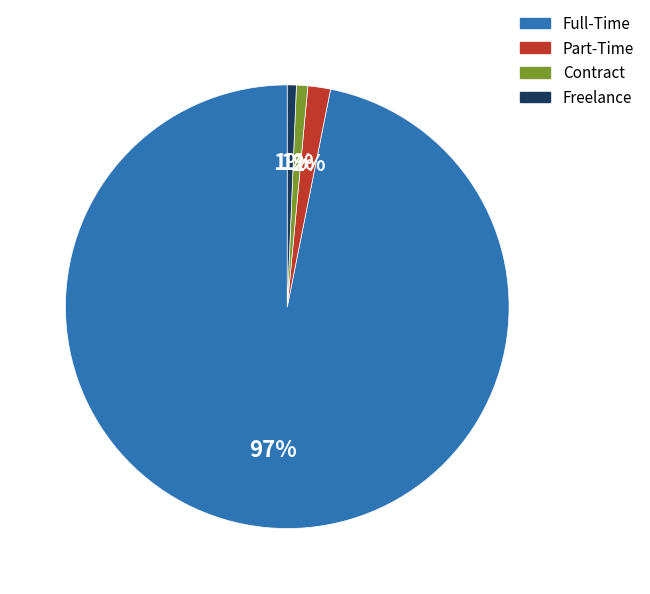

Is it true that Full-Time is 97% of the pie?

True